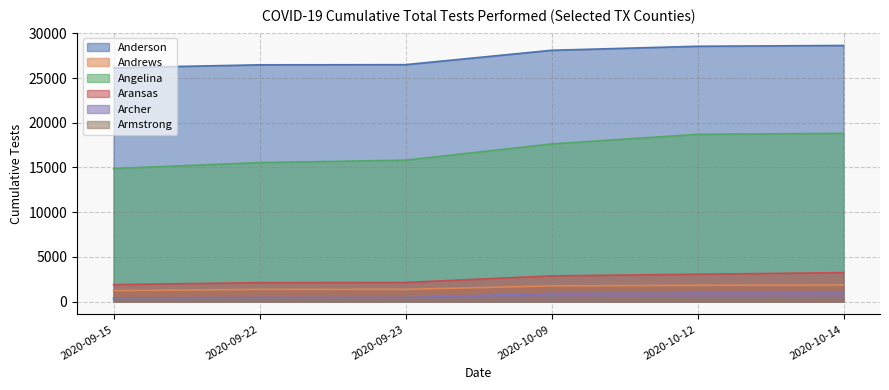

What is the value of the Anderson point at the 3rd from the left?

26494